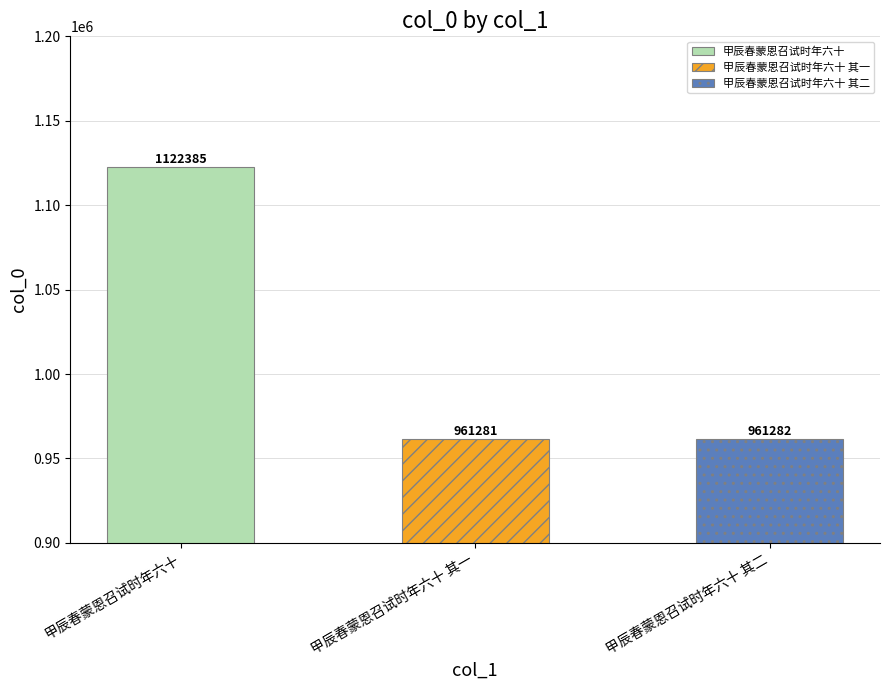

What is the minimum value shown in the chart?

961281